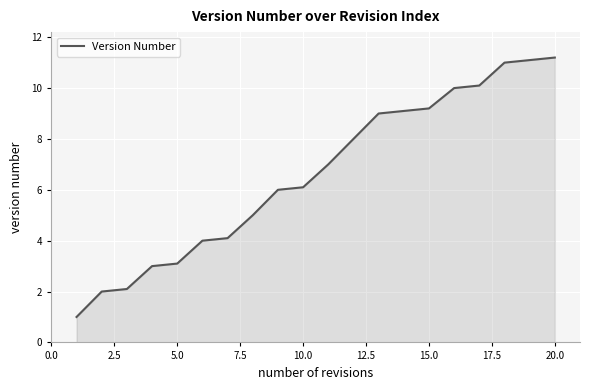

What is the difference between the maximum and minimum values?

10.2